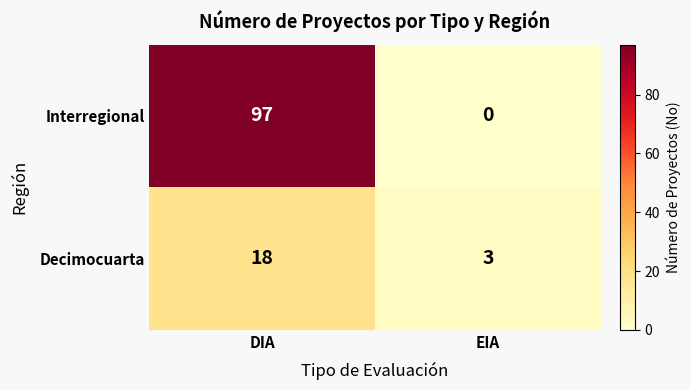

True or false: Decimocuarta has a value of 7 at DIA.

False